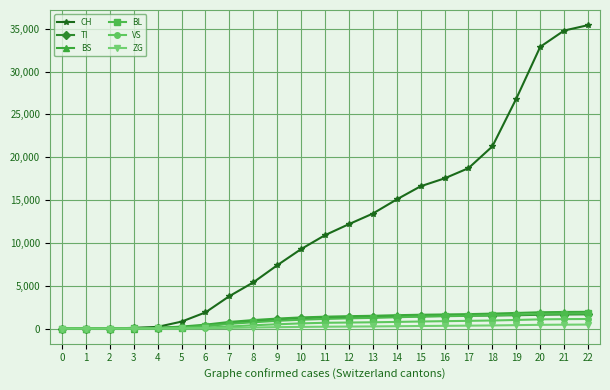

The value of BS at 15 is 1610. True or false?

True